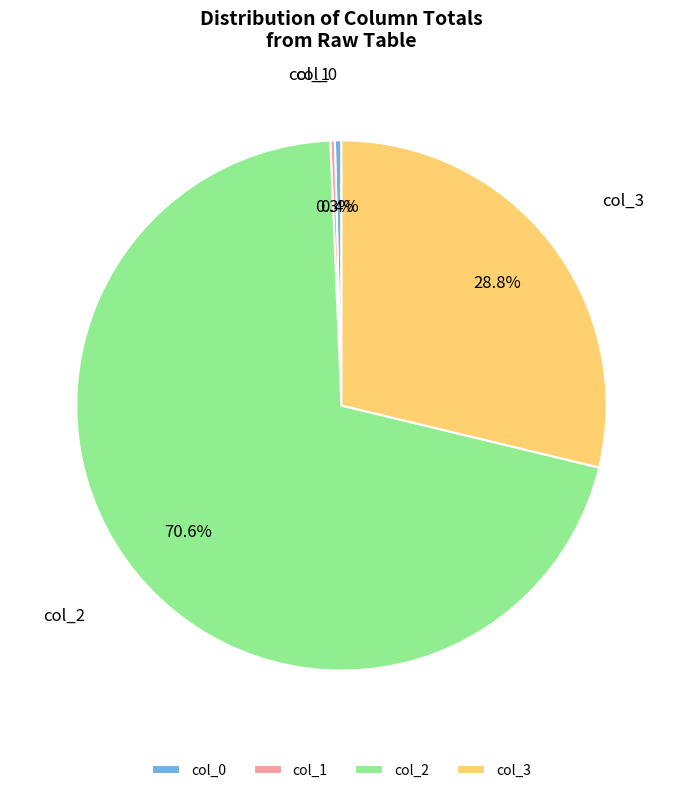

Does any single category account for the majority?

Yes